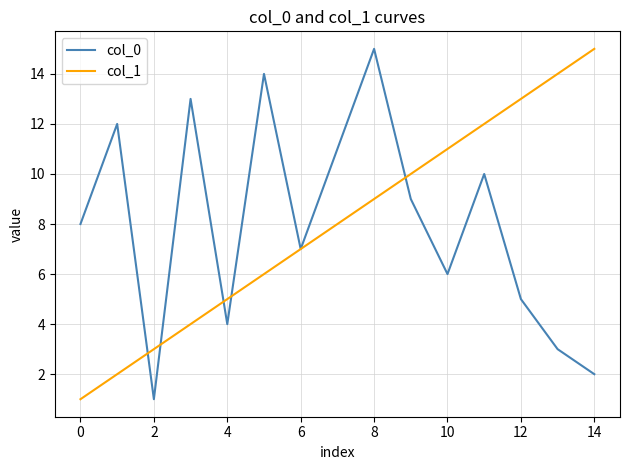

How many interior local valleys does the col_0 series have?

4